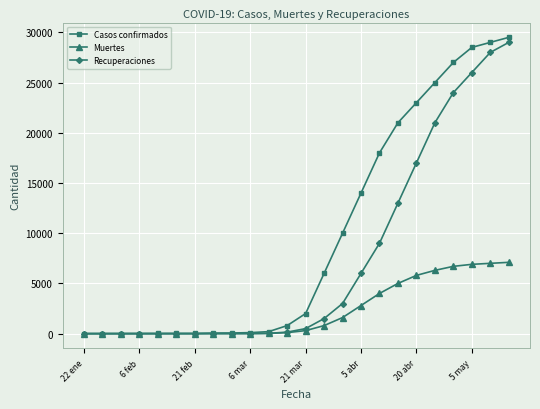

What is the maximum value shown in the chart?

29500